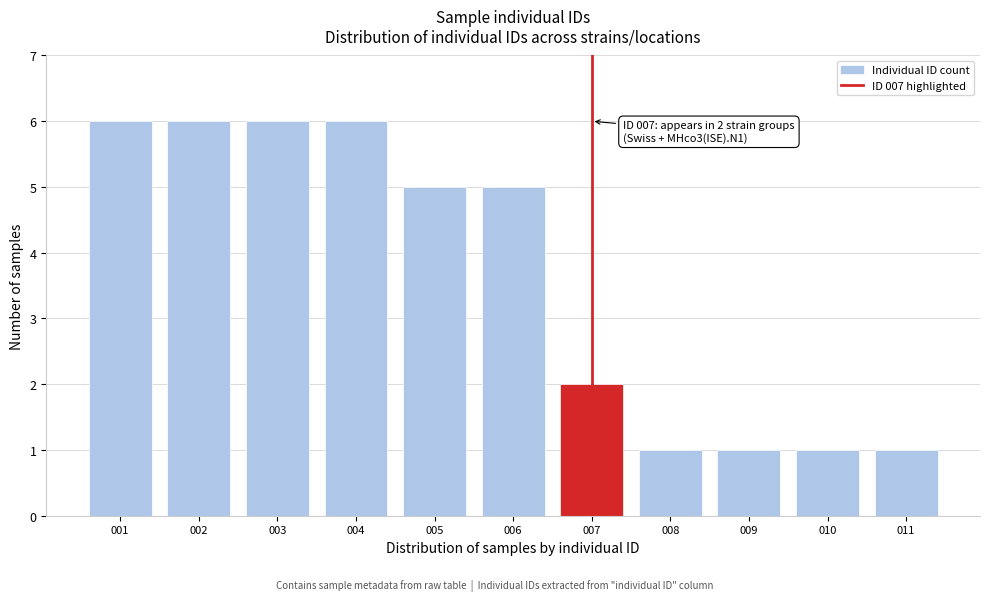

Reading left to right, list all the values displayed in this chart.

6	6	6	6	5	5	2	1	1	1	1